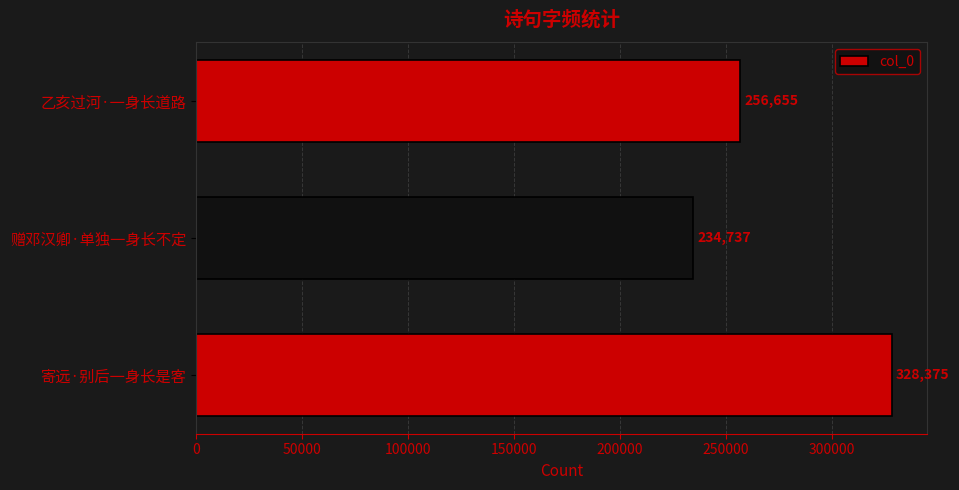

Is it true that the value at 乙亥过河·一身长道路 is 256655?

True